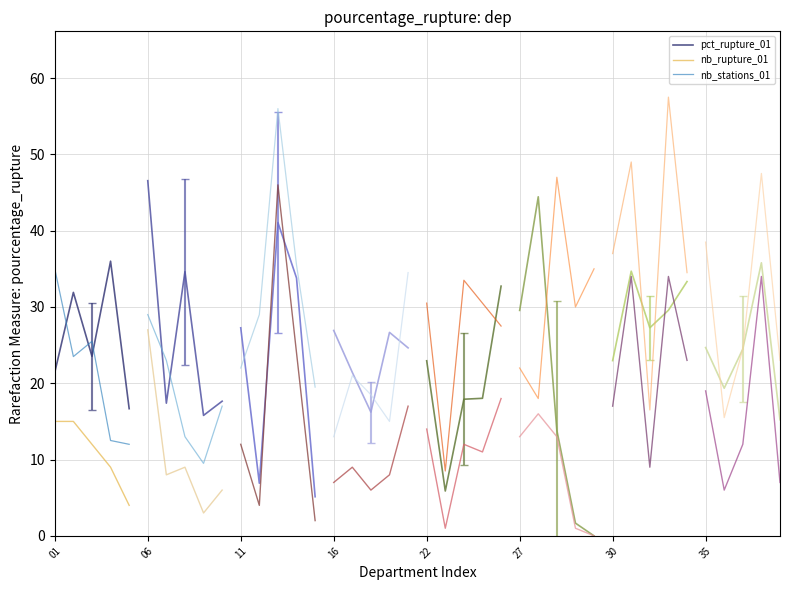

What is the average value of the nb_stations_01 series?

21.7